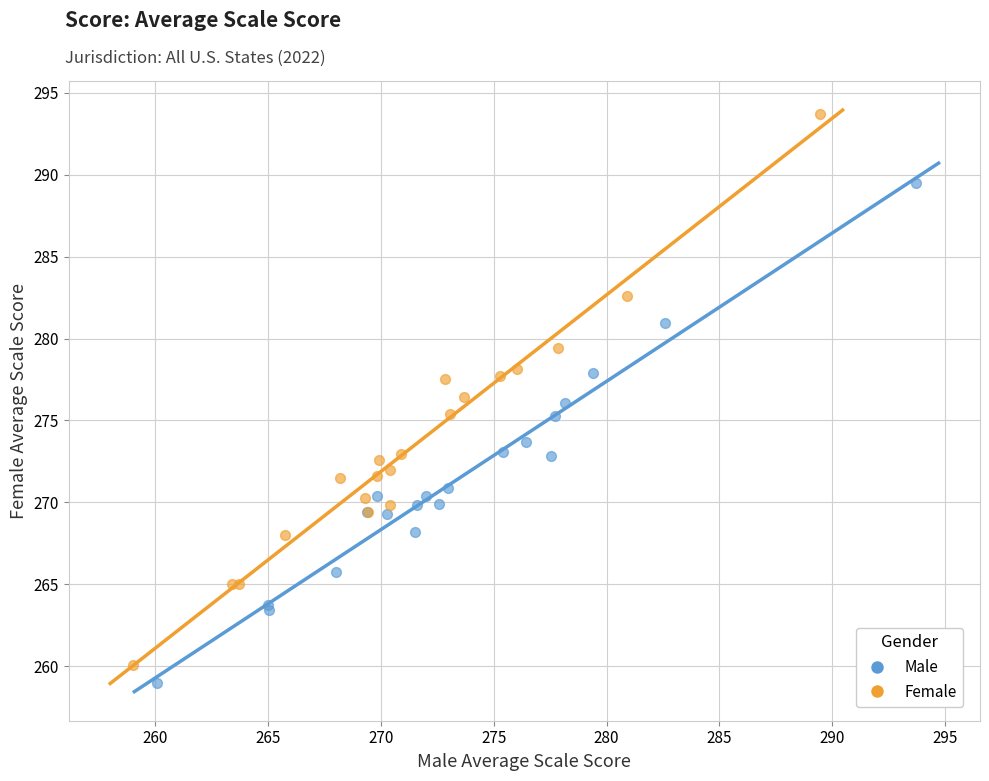

Which series reaches the minimum Y coordinate?

Male